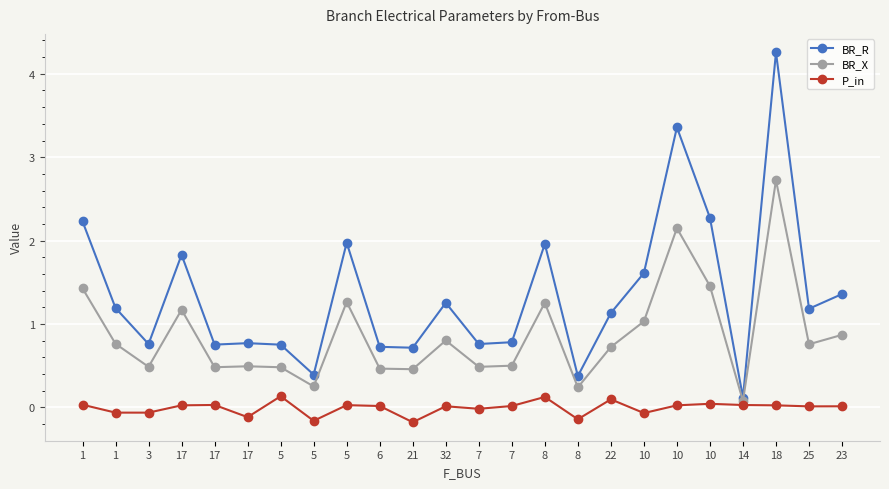

True or false: P_in and BR_R cross at least once.

False